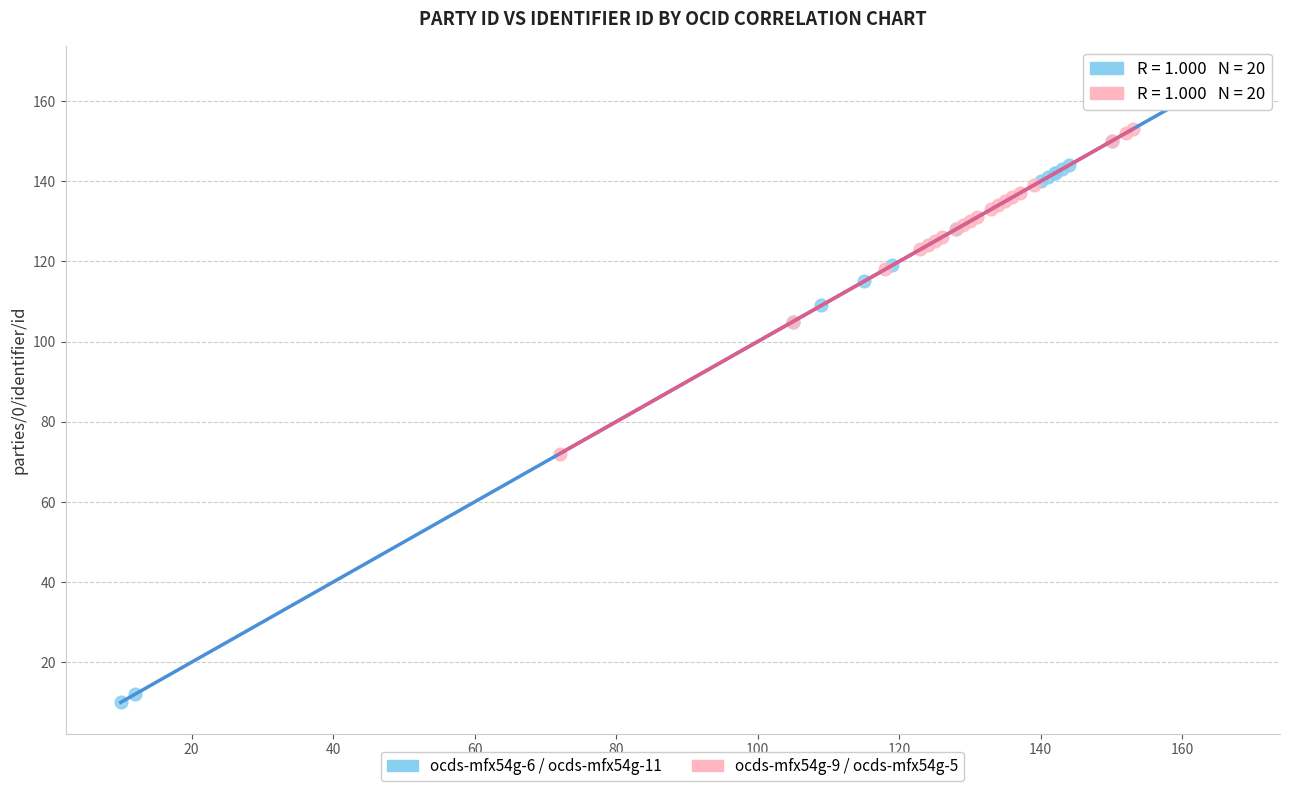

Which series contains the highest Y value?

ocds-mfx54g-6 / ocds-mfx54g-11